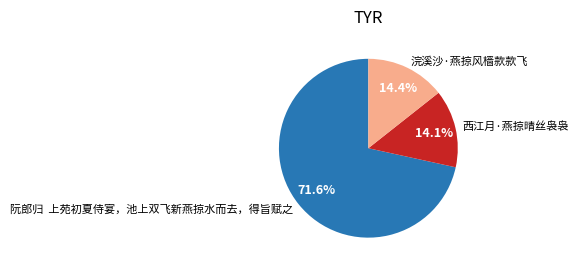

What is the total percentage of 西江月·燕掠晴丝袅袅 and 阮郎归 上苑初夏侍宴，池上双飞新燕掠水而去，得旨赋之?

85.6%